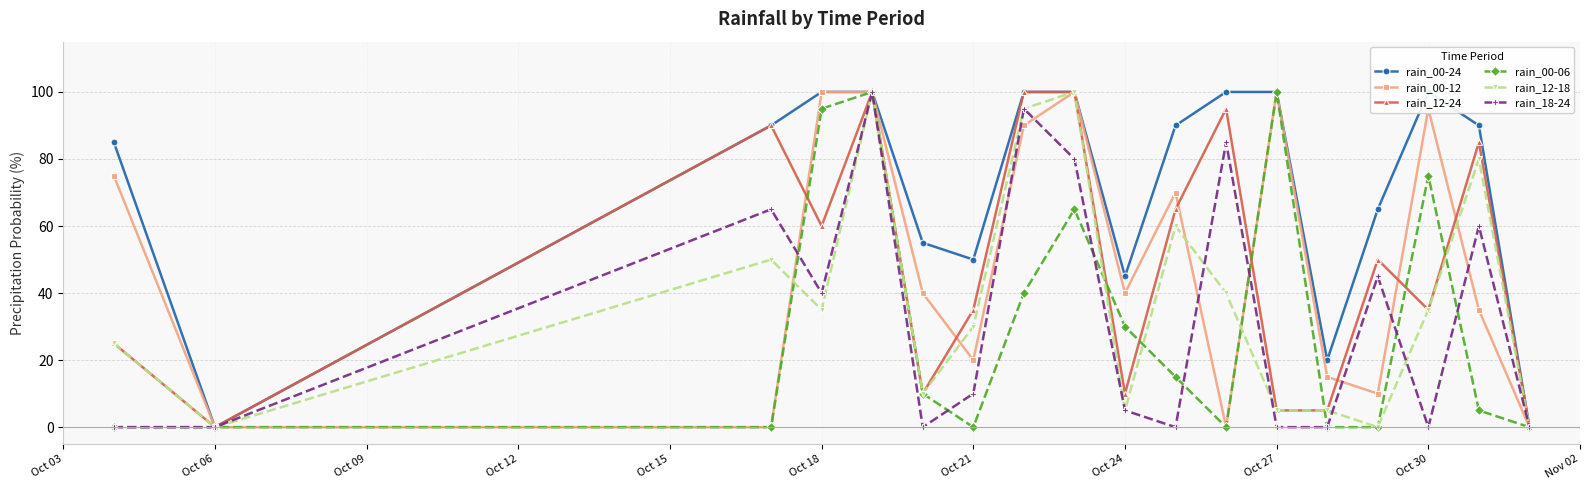

How many intersections are there between rain_12-18 and rain_00-06?

6